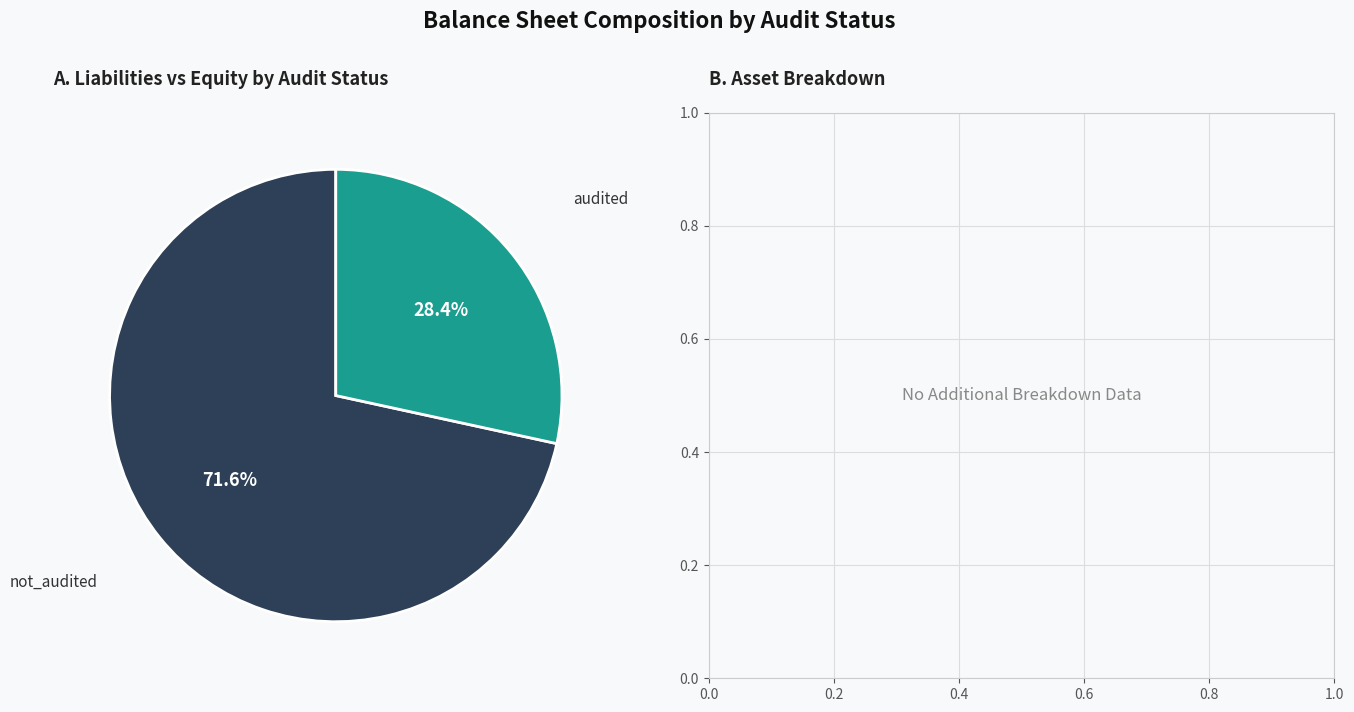

Does any single category account for the majority?

Yes